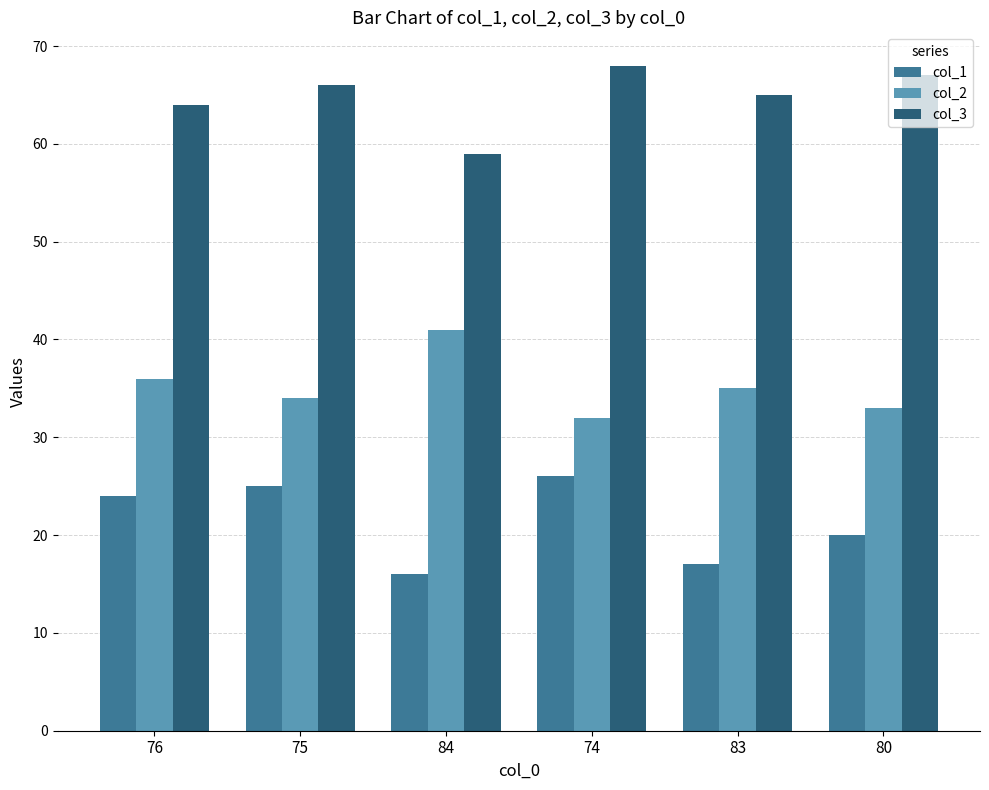

What is the value of the col_2 bar at the 2nd from the left?

34